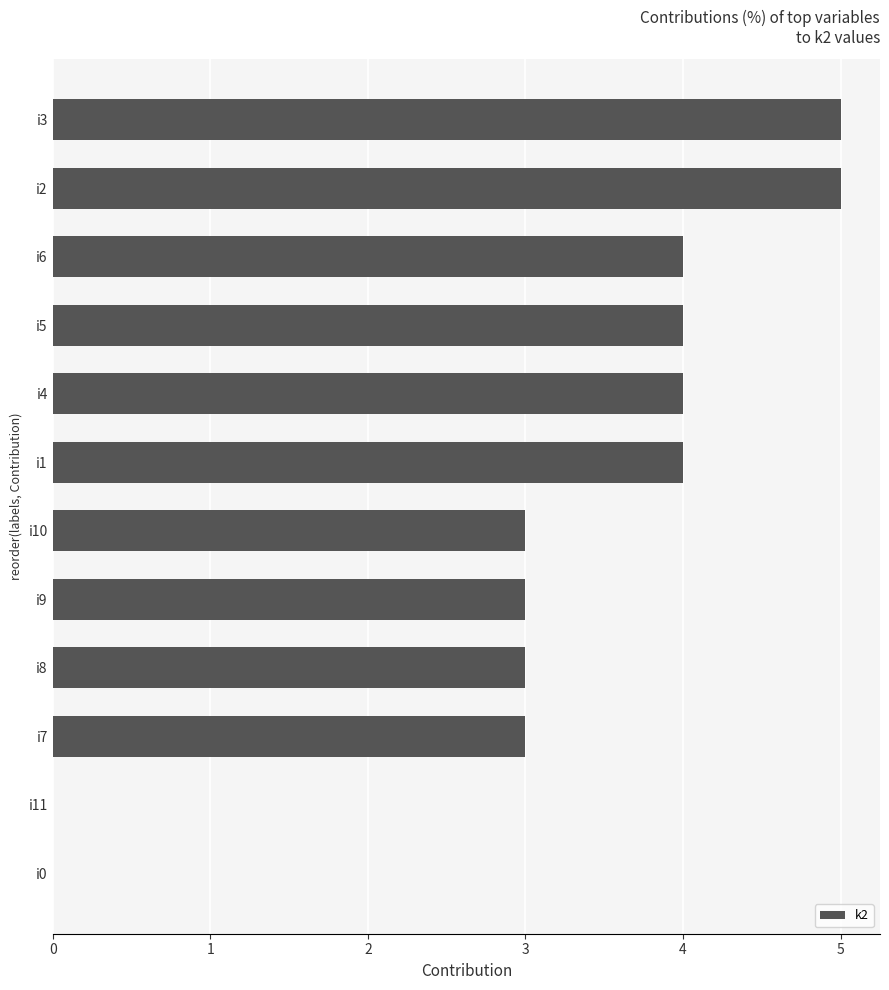

Reading bottom to top, list all the values displayed in this chart.

i0=0	i11=0	i7=3	i8=3	i9=3	i10=3	i1=4	i4=4	i5=4	i6=4	i2=5	i3=5